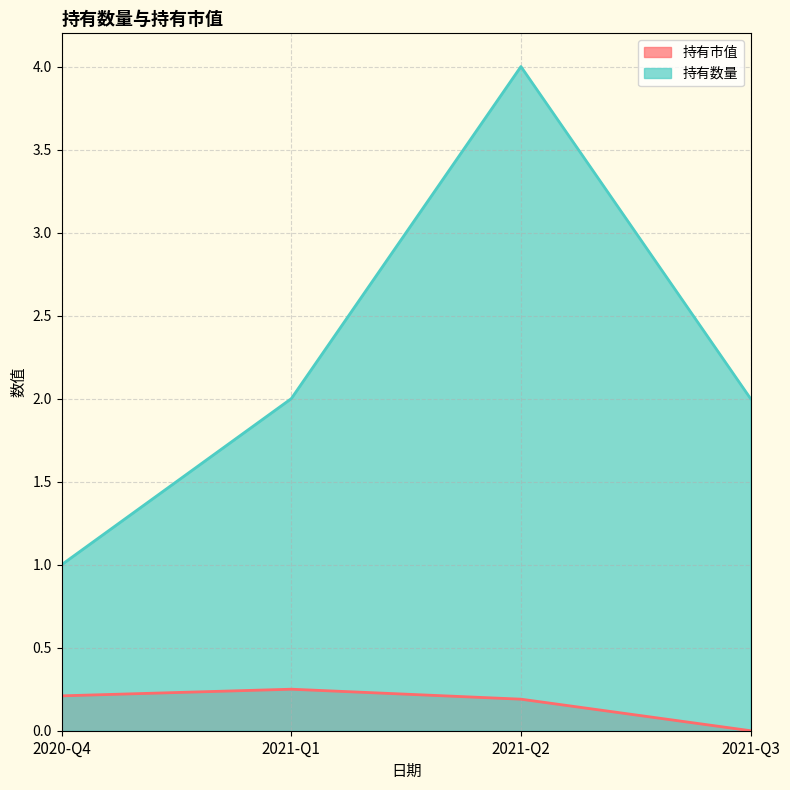

What is the value of the 持有市值 point at the 3rd from the left?

0.2